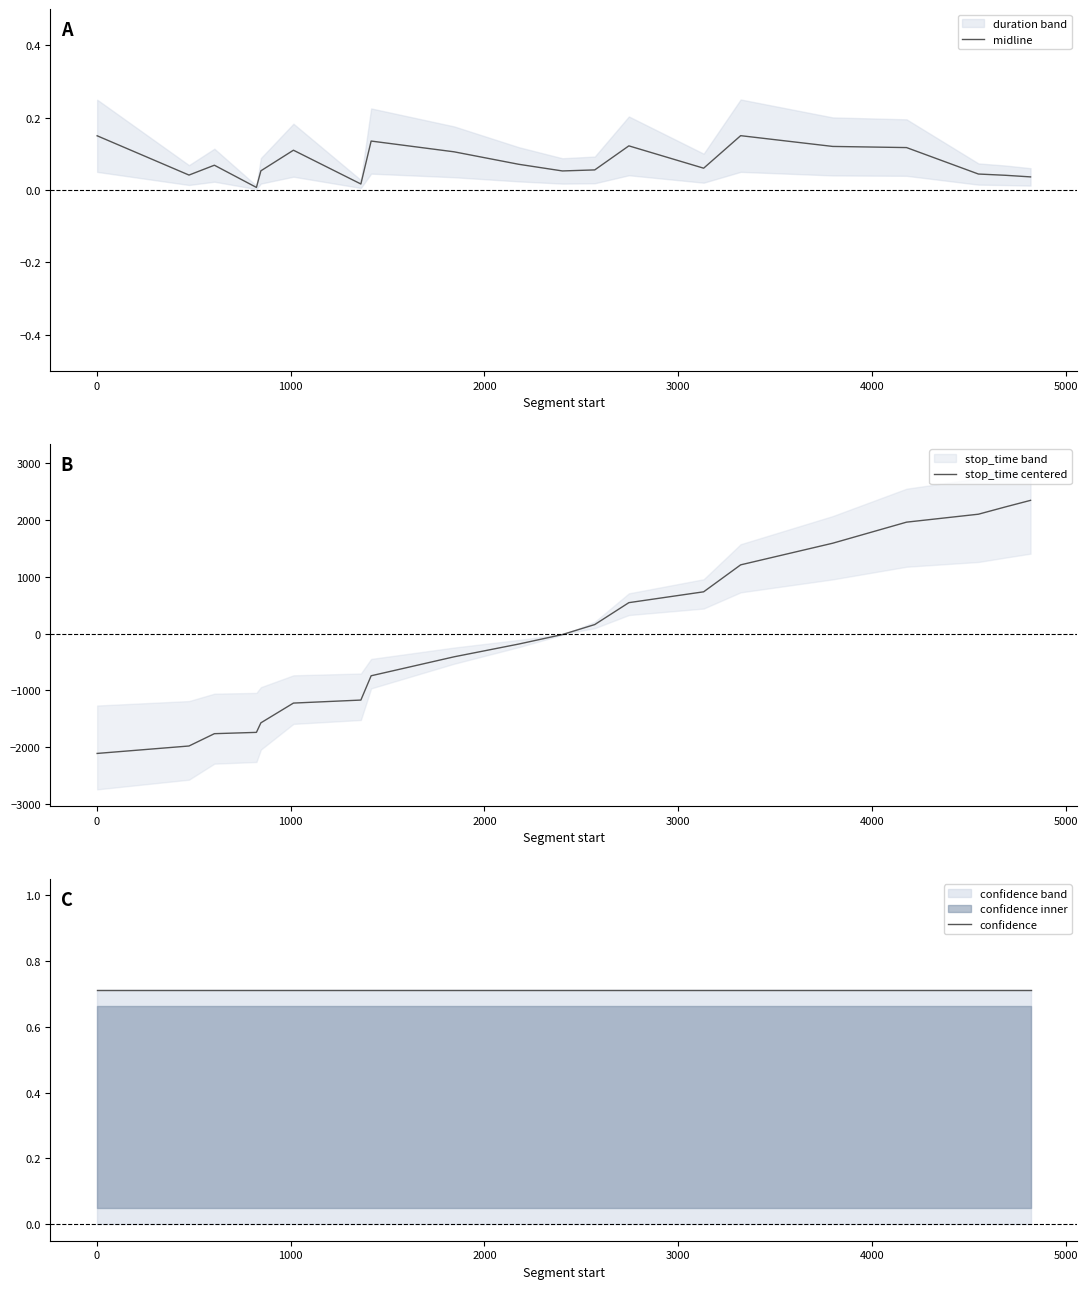

What is the lowest value of the stop_time centered series?

-2109.7